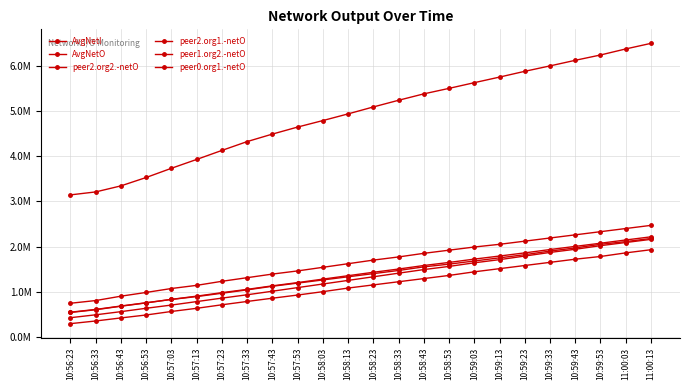

Is this an area chart (filled region under the line)?

No